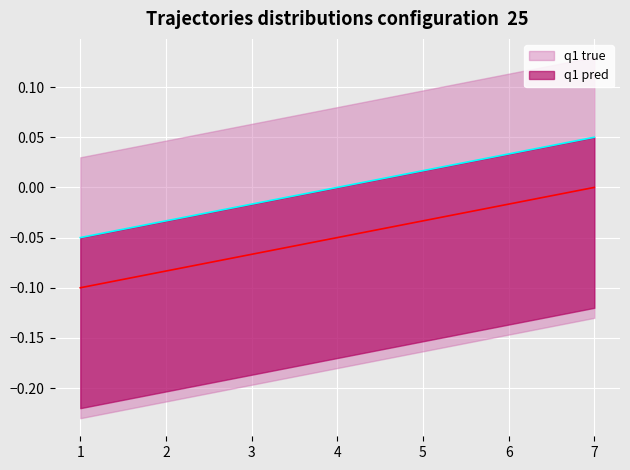

Which series has the largest range (max minus min)?

q1 true